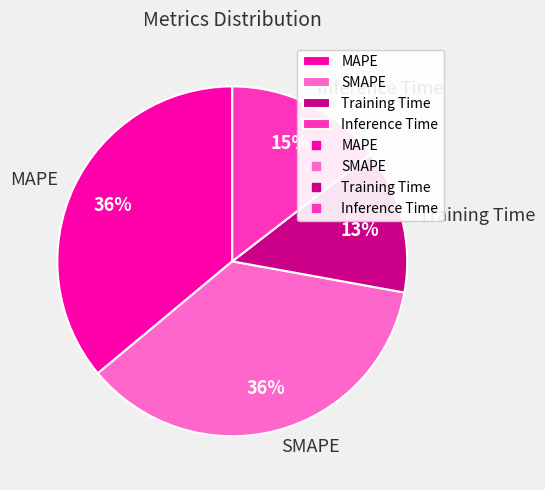

To the nearest percent, what is the combined percentage of Inference Time and SMAPE?

51%